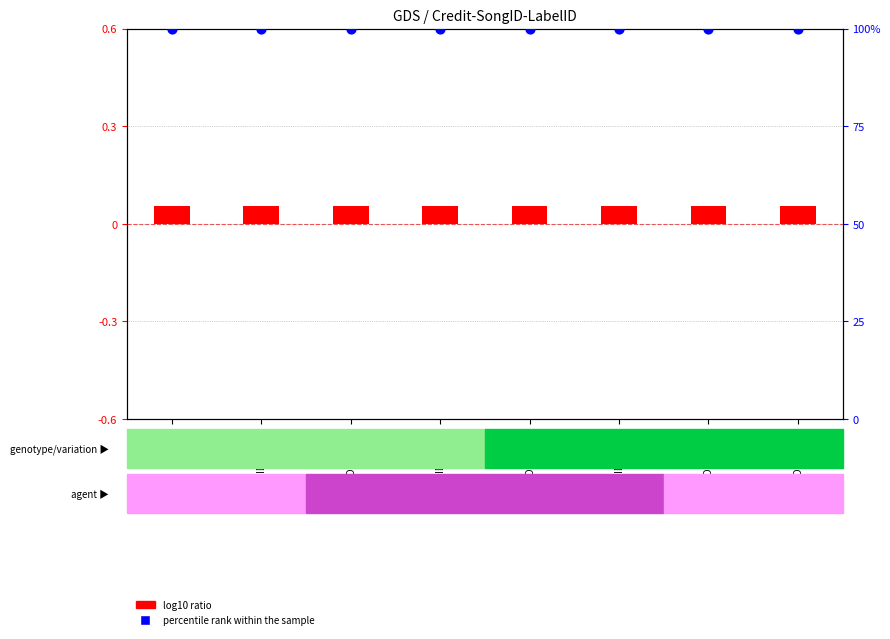

Is the value of percentile rank within the sample at ID2010958 greater than the value of log10 ratio at ID2010959?

Yes